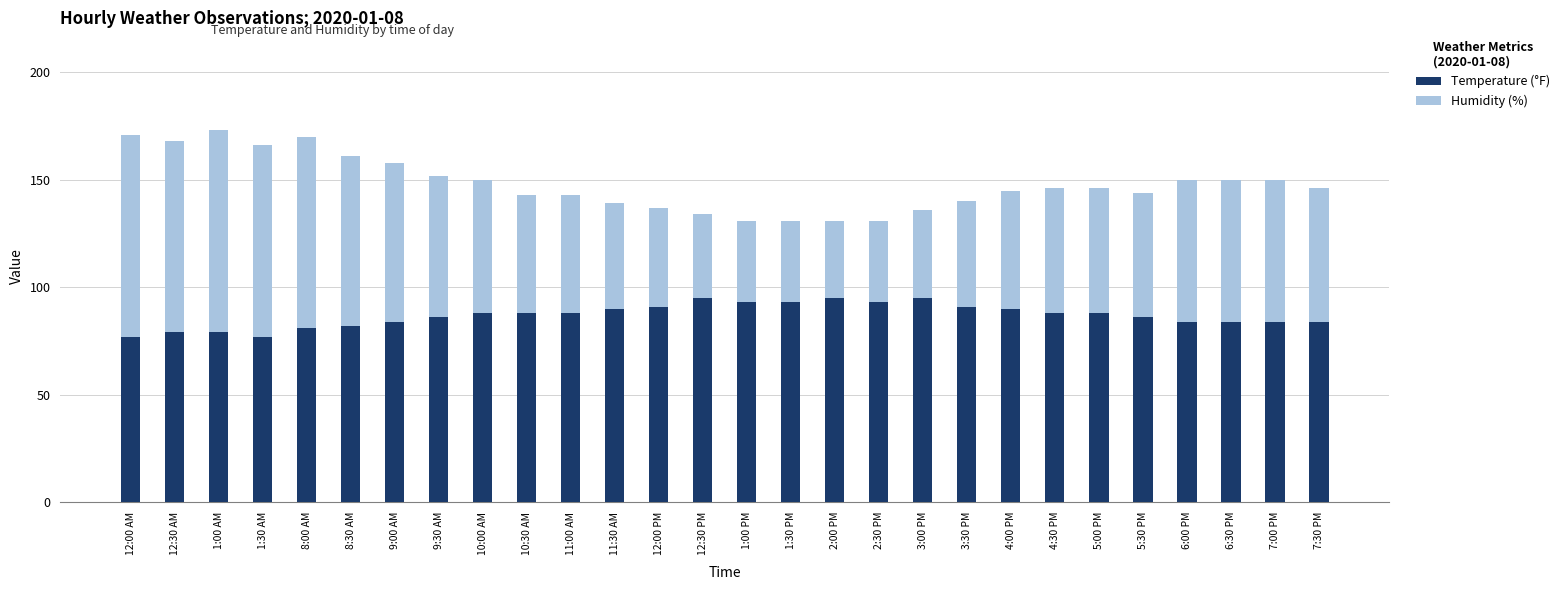

What is the difference between the maximum and minimum values in the Temperature (°F) series?

18